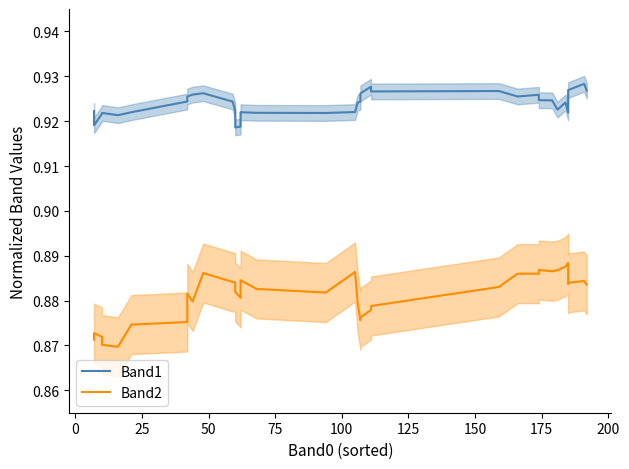

True or false: Band1 and Band2 intersect in this chart.

False